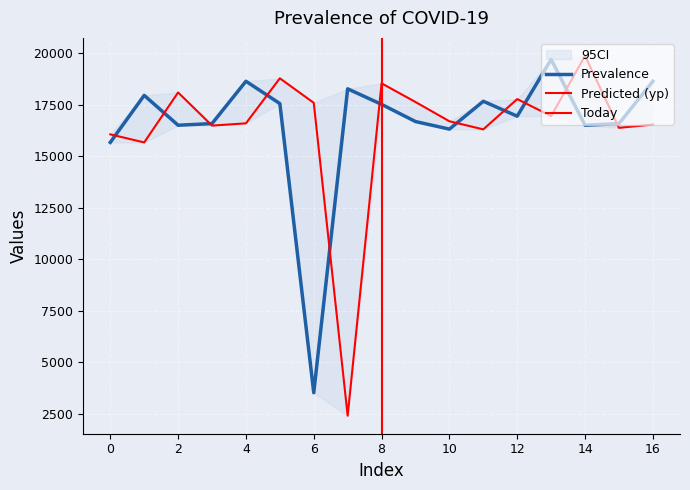

What is the maximum value for y?

19712.4